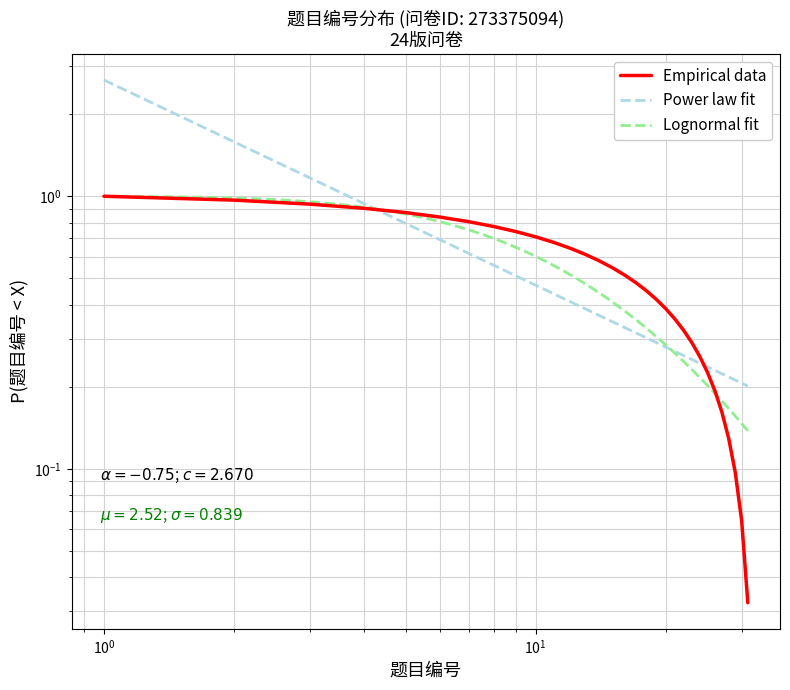

What is the difference between the maximum and minimum values?

1.0